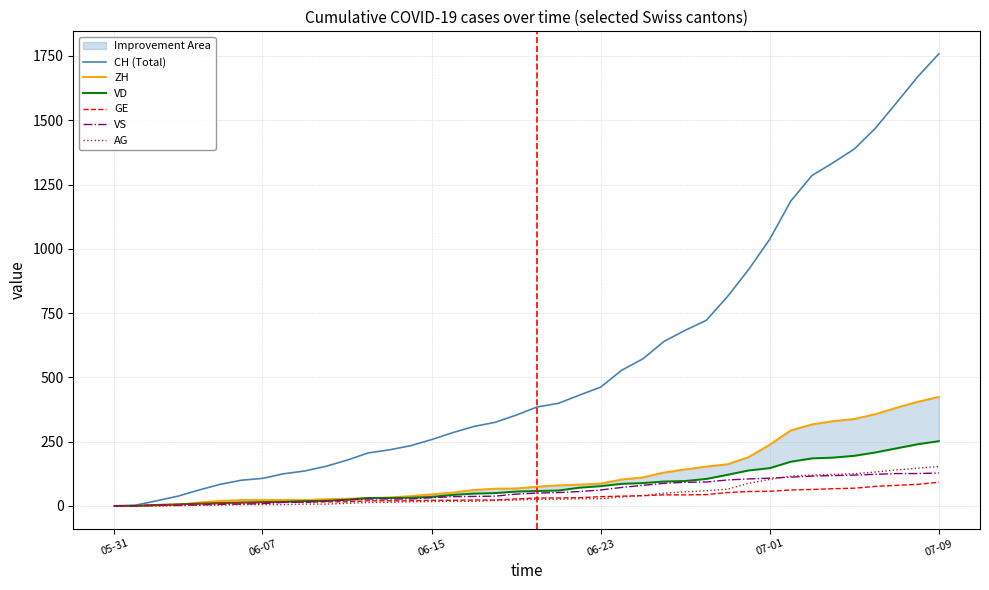

What is the difference between the second highest and second lowest values in the CH (Total) series?

1666